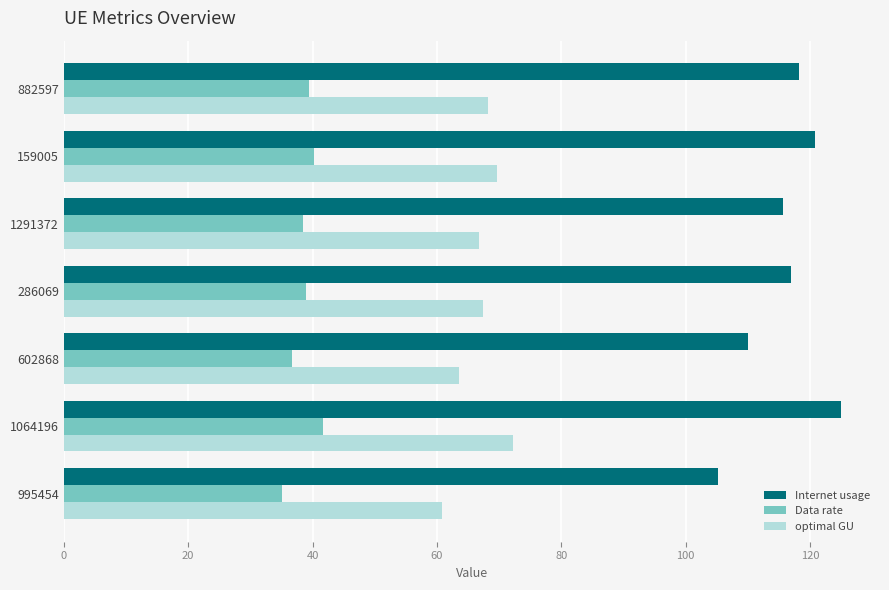

What is the smallest value displayed?

35.1